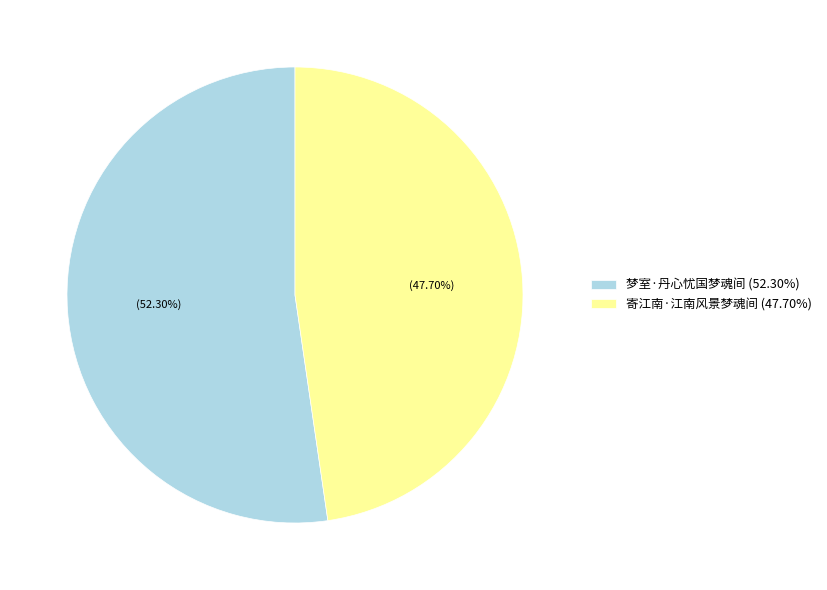

How many segments does this pie chart have?

2